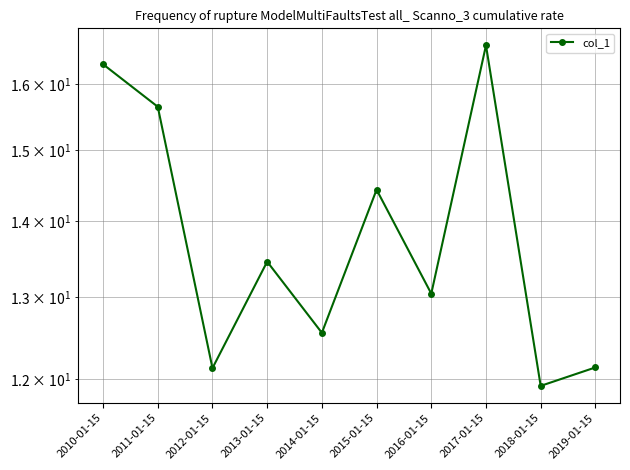

What value does the data have at 2019-01-15?

12.1